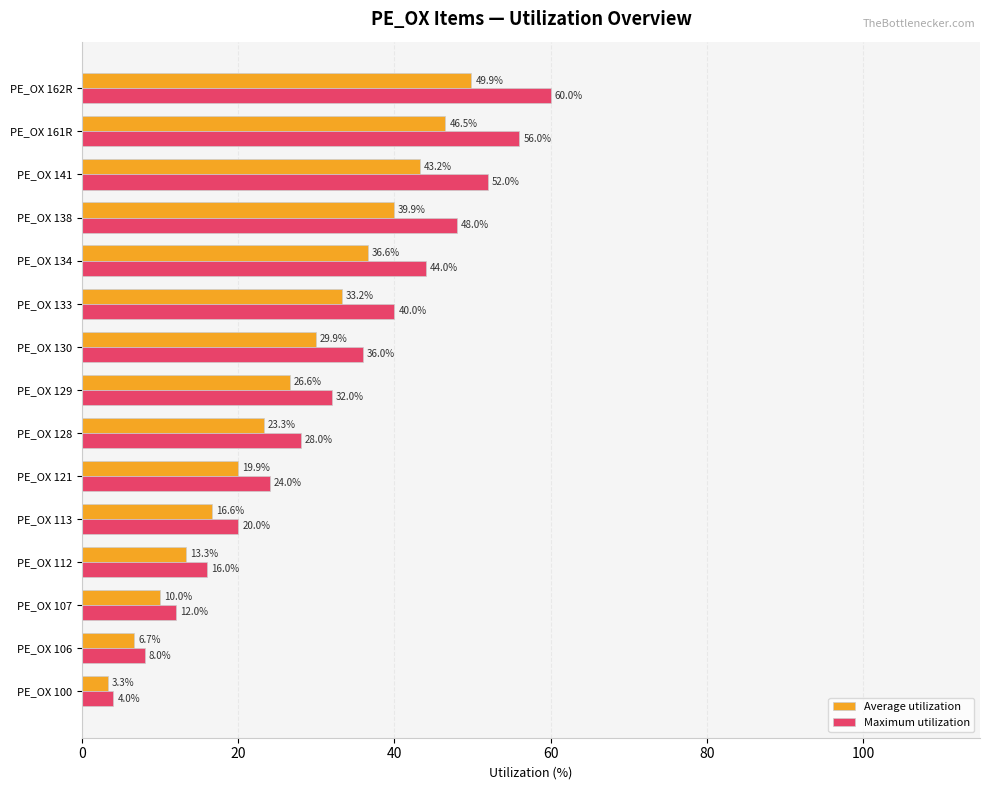

What is the difference between the Maximum utilization values at PE_OX 129 and PE_OX 113?

12.0